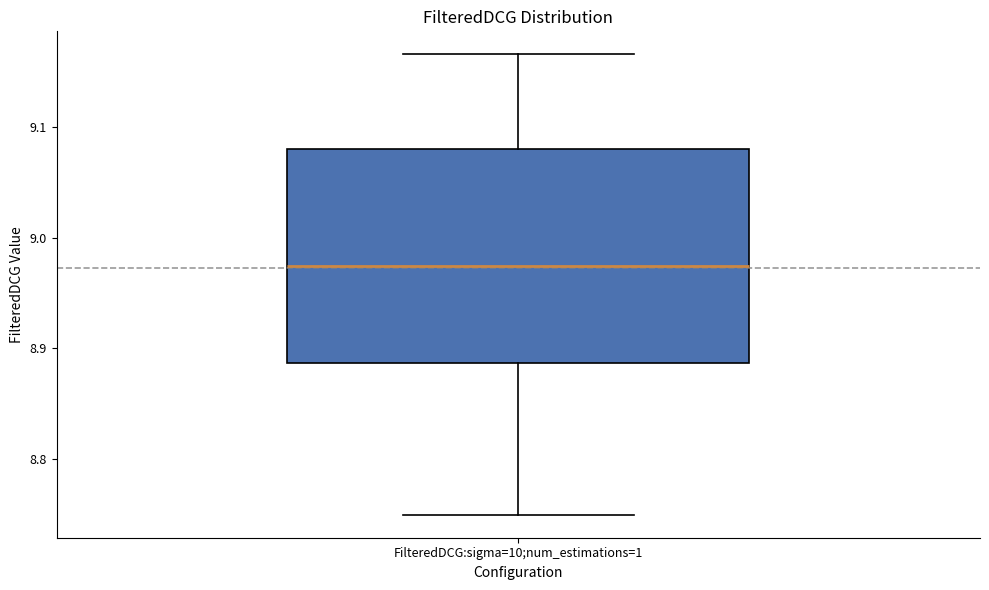

Where is the upper edge of the box for FilteredDCG:sigma=10;num_estimations=1 on the y-axis? The values are not printed on the chart, so give them approximately, as read against the axis.

9.08